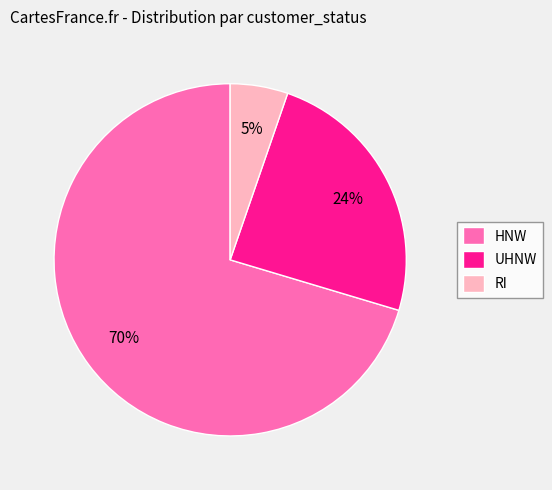

Which slice is the largest?

HNW